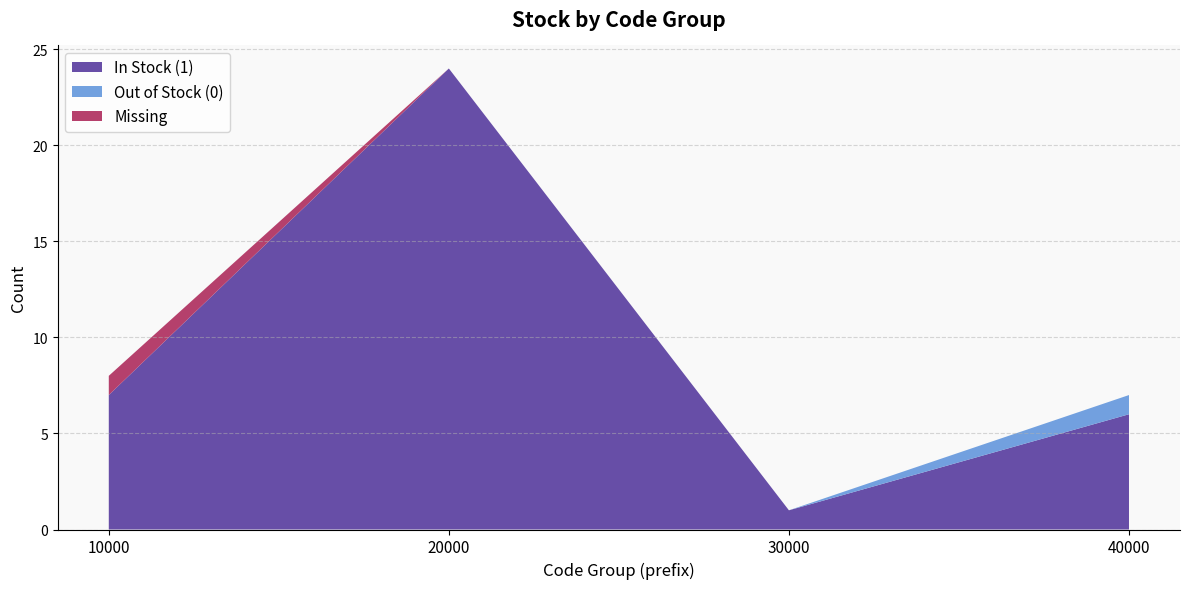

At which category is the sum across all series the highest?

20000